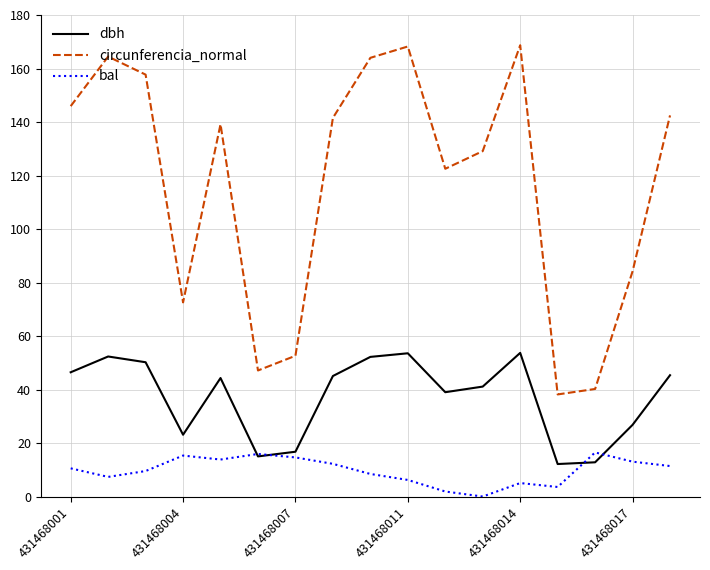

True or false: dbh has more than 2 points higher than both neighbors.

True